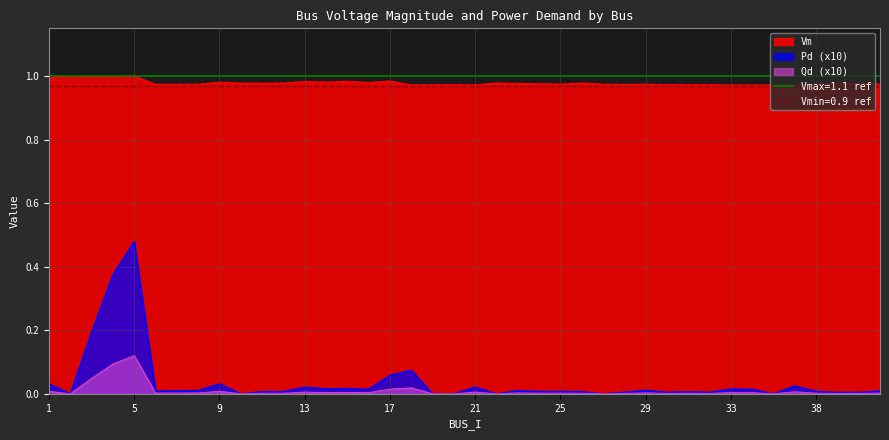

The value of Vm at 14 is 1.5. True or false?

False